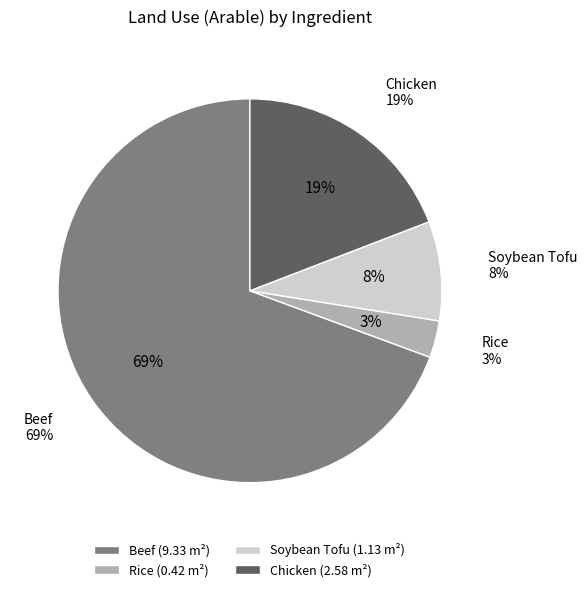

Rank the categories by value from highest to lowest.

Beef, Chicken, Soybean Tofu, Rice